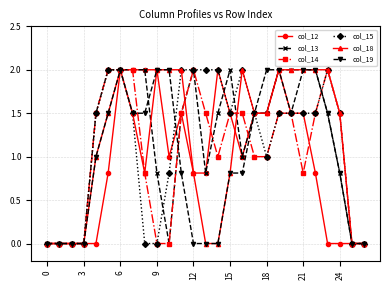

True or false: col_14 has more than 0 interior local peaks.

True